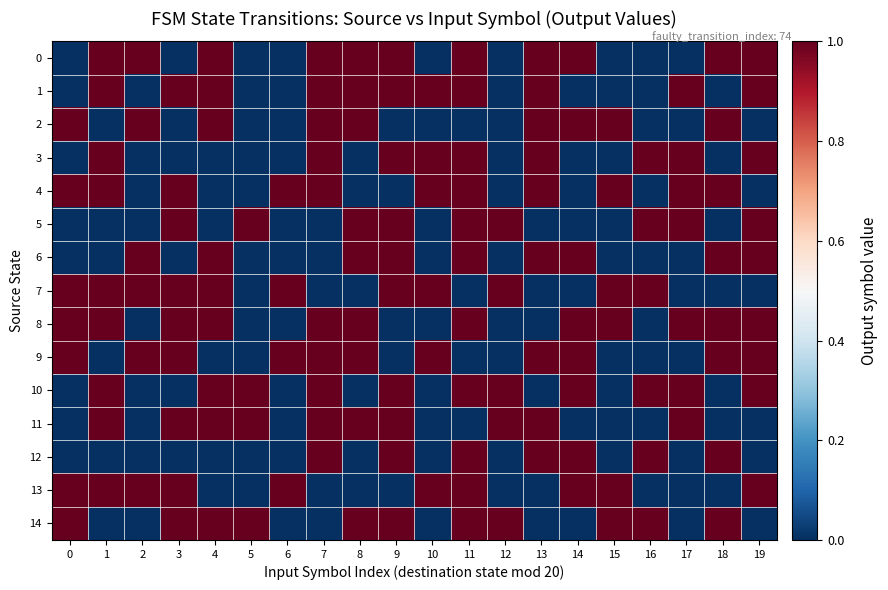

Rank the series at 0 from lowest to highest value.

0, 1, 3, 5, 6, 10, 11, 12, 2, 4, 7, 8, 9, 13, 14